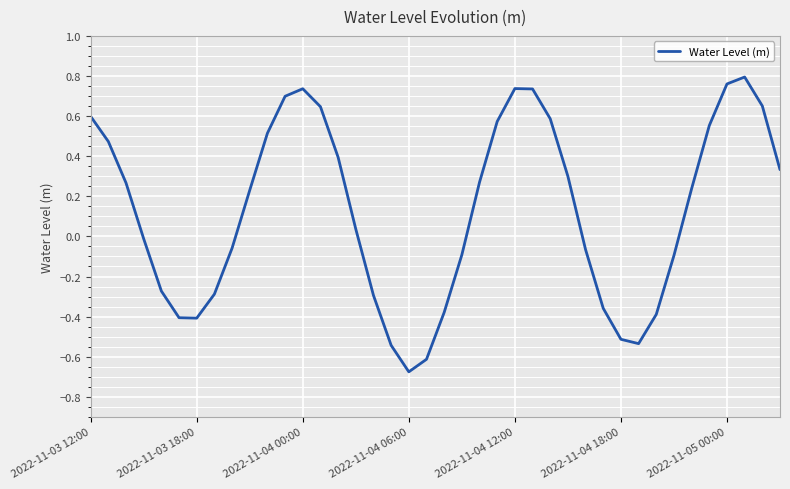

What is the difference between the maximum and minimum values?

1.5